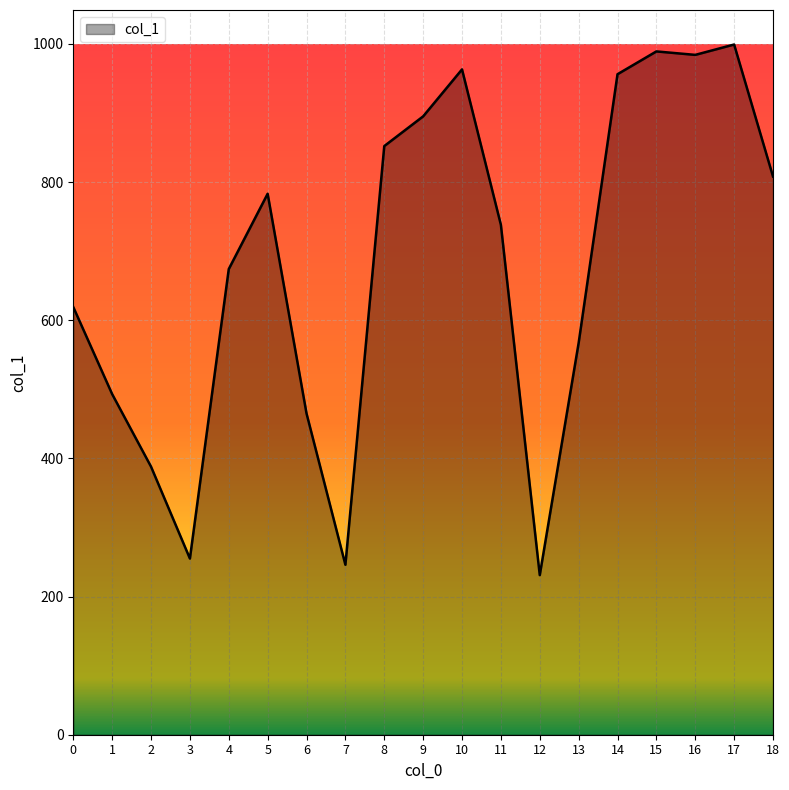

Is it true that the value at 6 is 465?

True